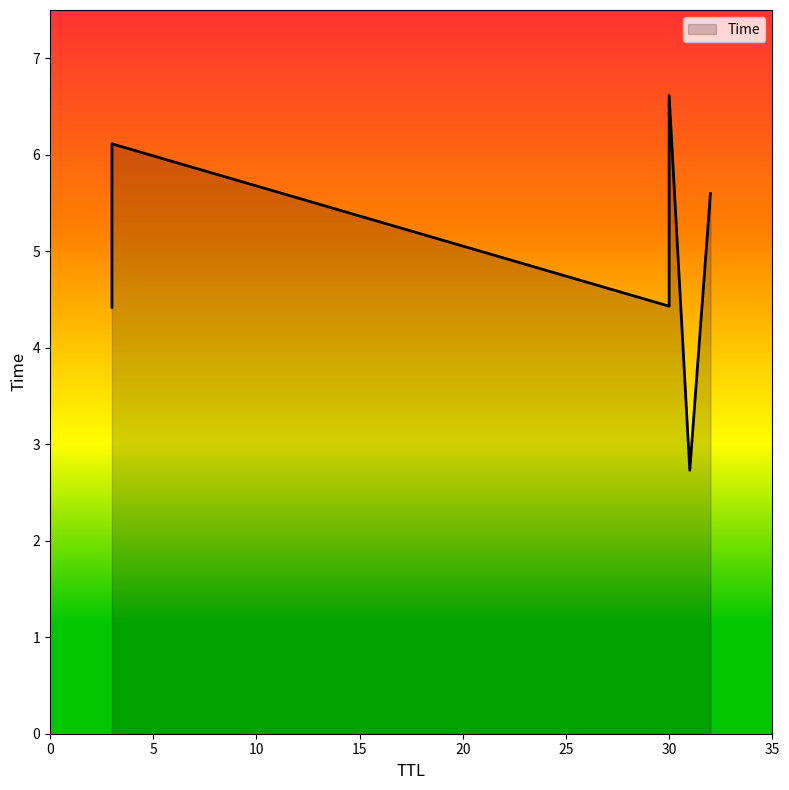

Rank the categories by value from lowest to highest.

31, 3, 30, 32, 3, 30